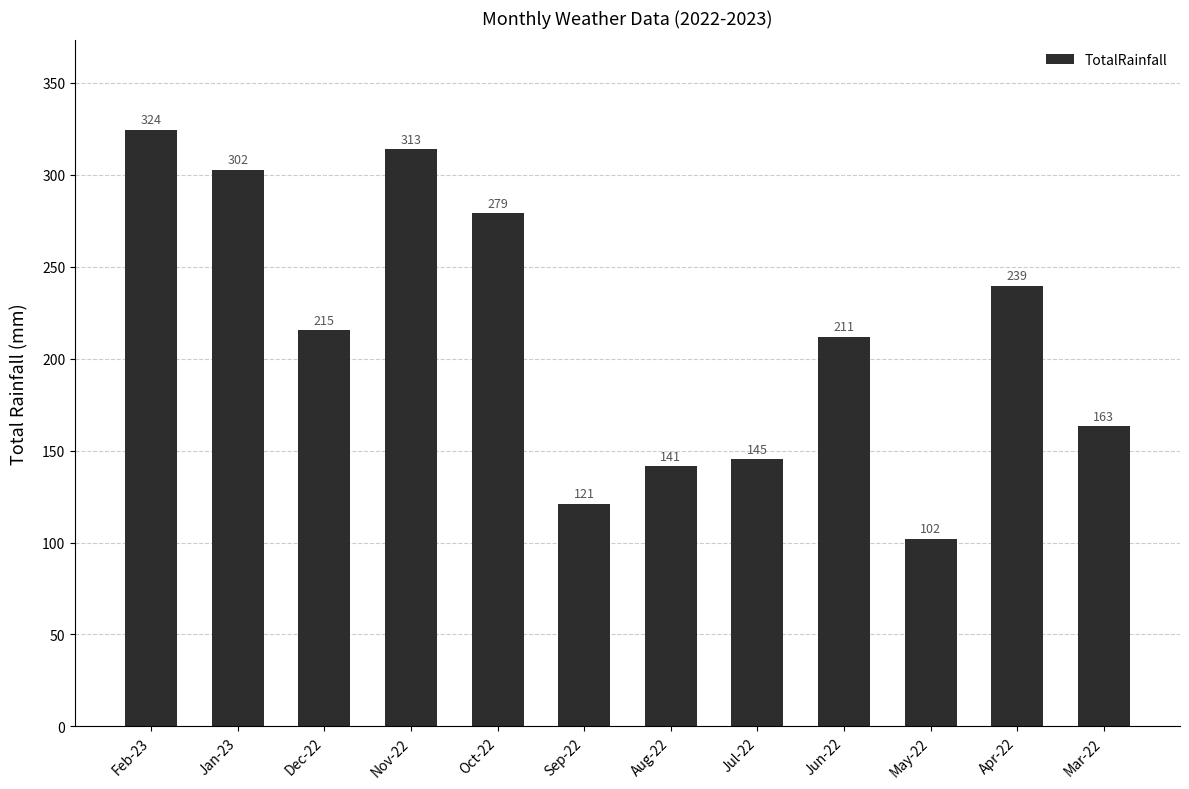

The value at Jun-22 is 211.8. True or false?

True